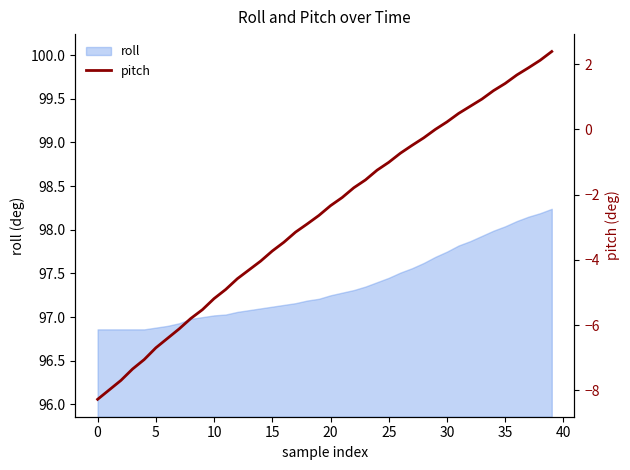

True or false: there are more than 0 points higher than both neighbors.

False